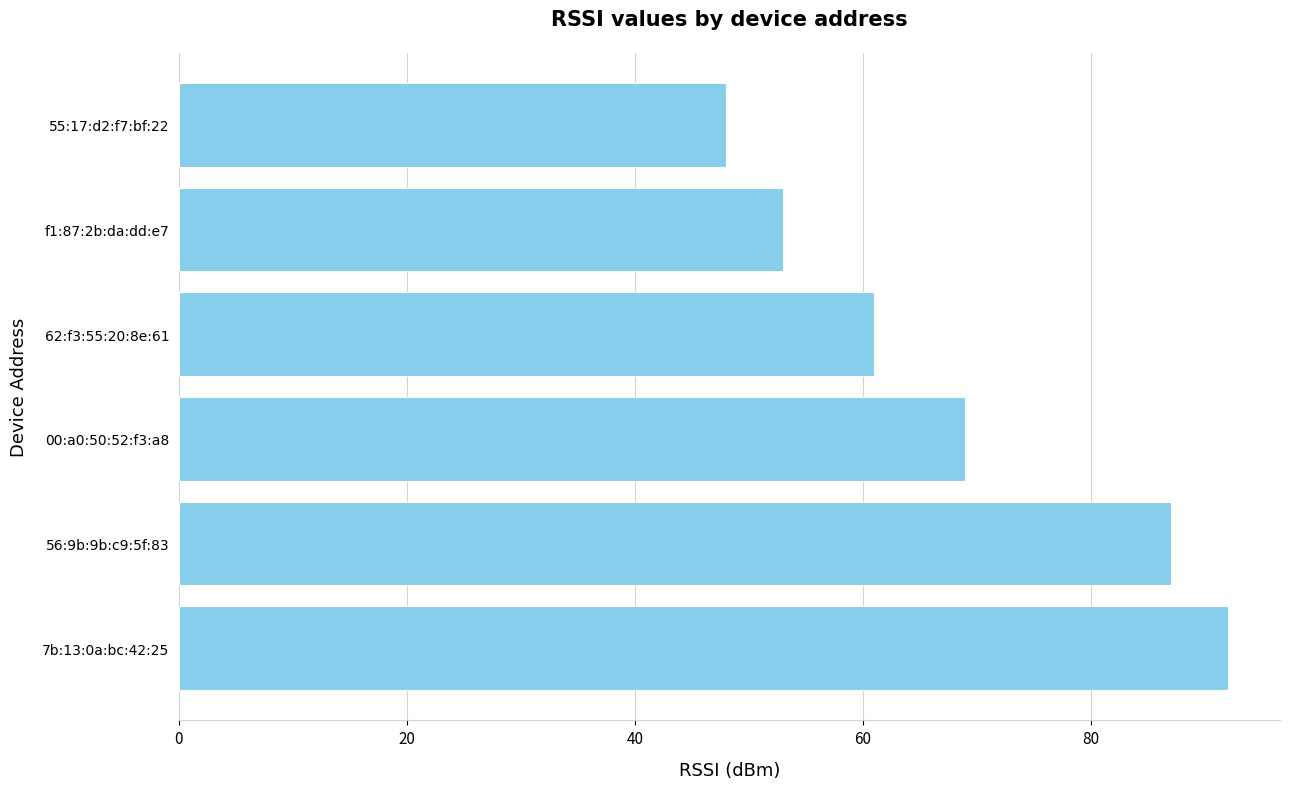

What is the difference between the maximum and minimum values?

44